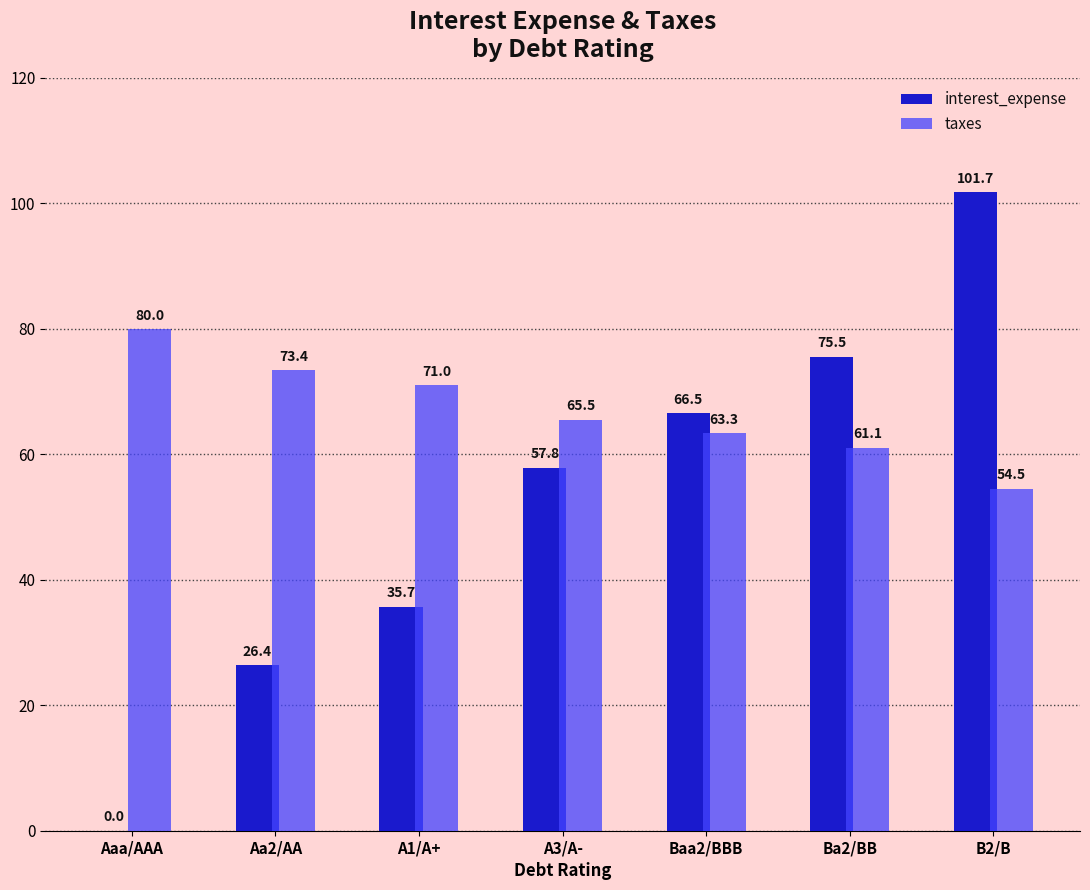

Which series changed the most between Aa2/AA and B2/B?

interest_expense